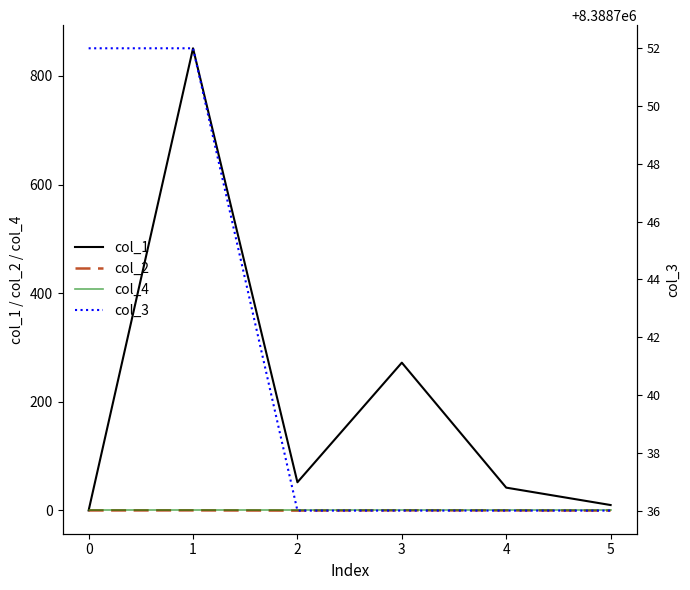

Reading left to right, list all the values displayed in this chart.

col_1: 0.0	850.8	51.9	272.1	42.0	10.0
col_2: 0.0	0.1	-0.3	0.2	0.0	-0.3
col_4: 0.0	0.0	0.0	0.0	0.0	0.0
col_3: 8388752.0	8388752.0	8388736.0	8388736.0	8388736.0	8388736.0